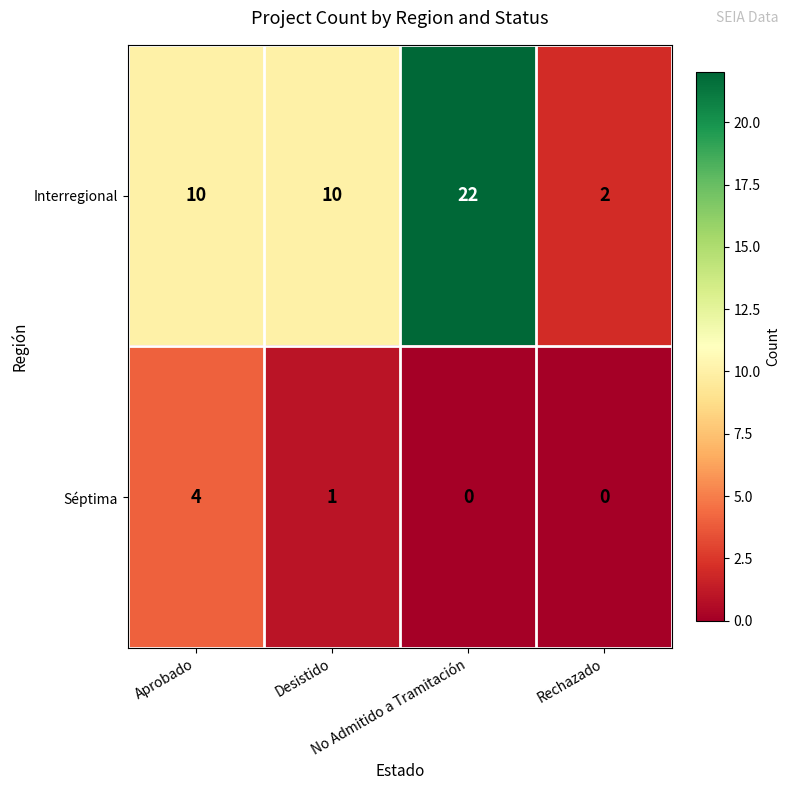

Rank the series by their maximum value, from lowest to highest.

Séptima, Interregional